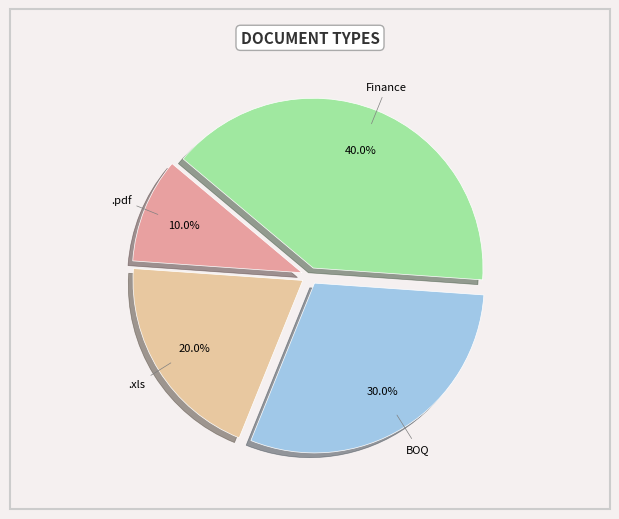

How many slices are in this pie chart?

4